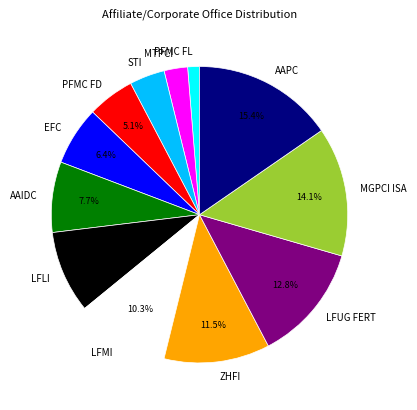

Between STI and MTPCI, which is larger?

STI